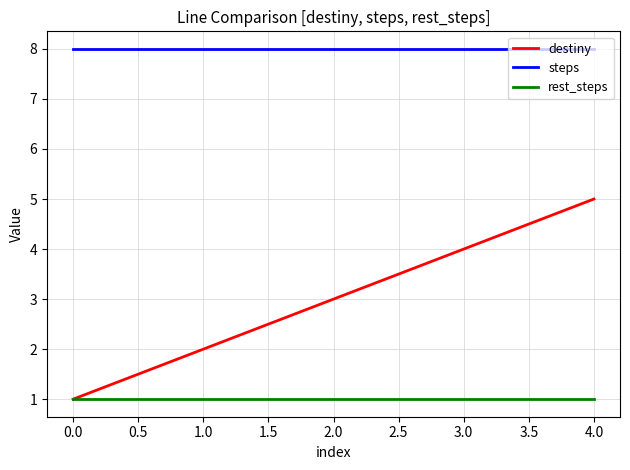

How many distinct data groups are displayed?

3